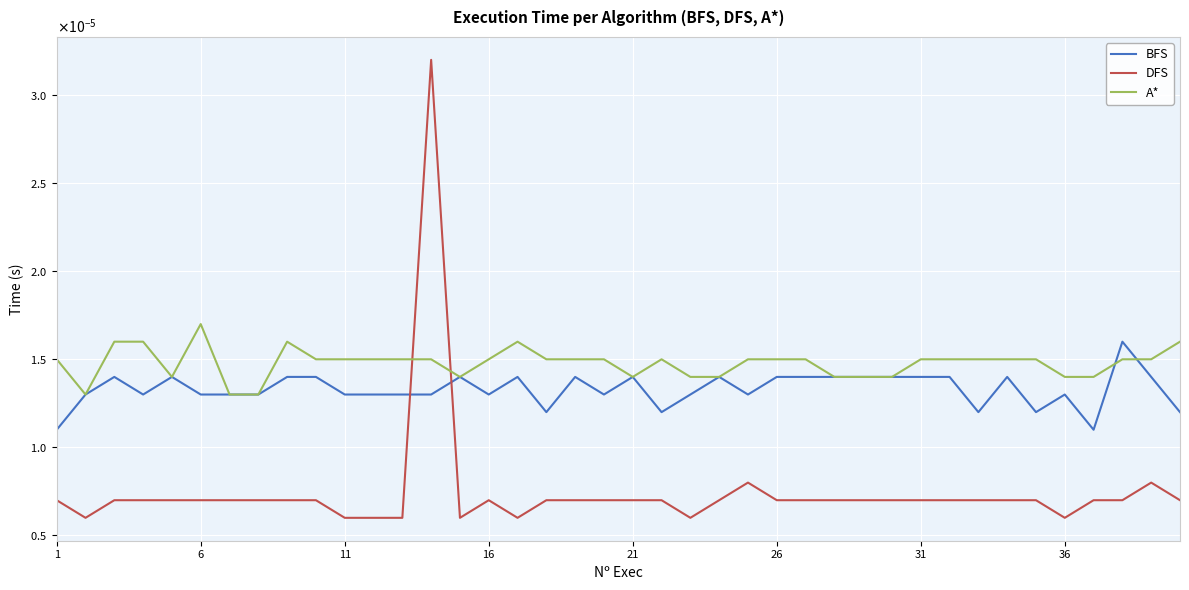

Which series ends up on top after the final intersection of DFS and A*?

A*